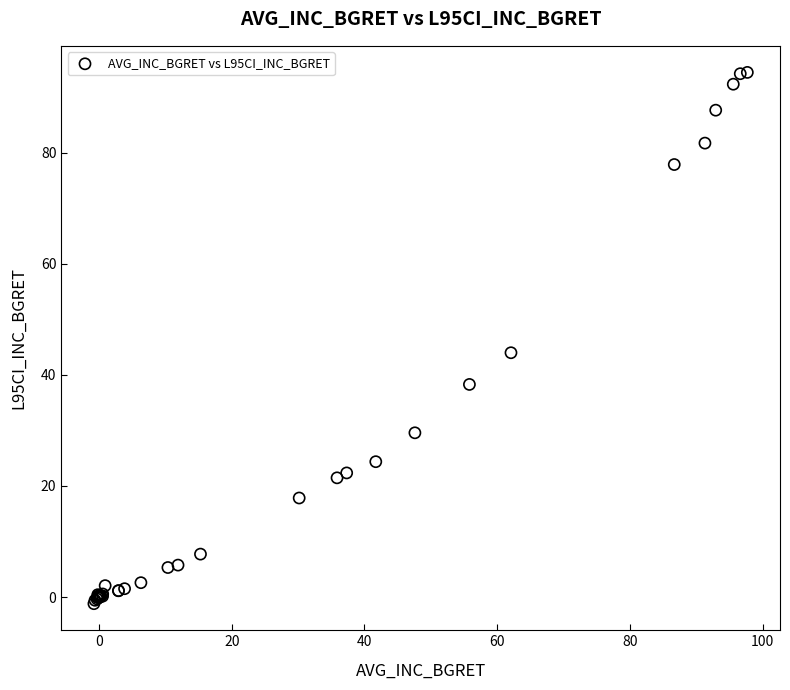

What Y value in the scatter plot is closest to 46?

44.0